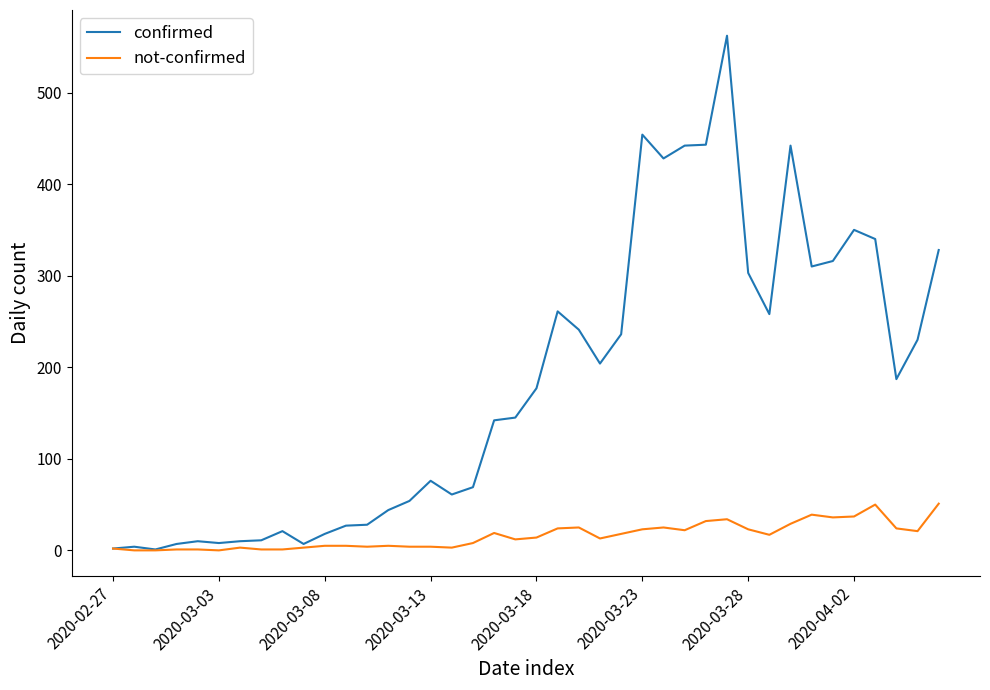

Which series has the widest spread of values?

confirmed